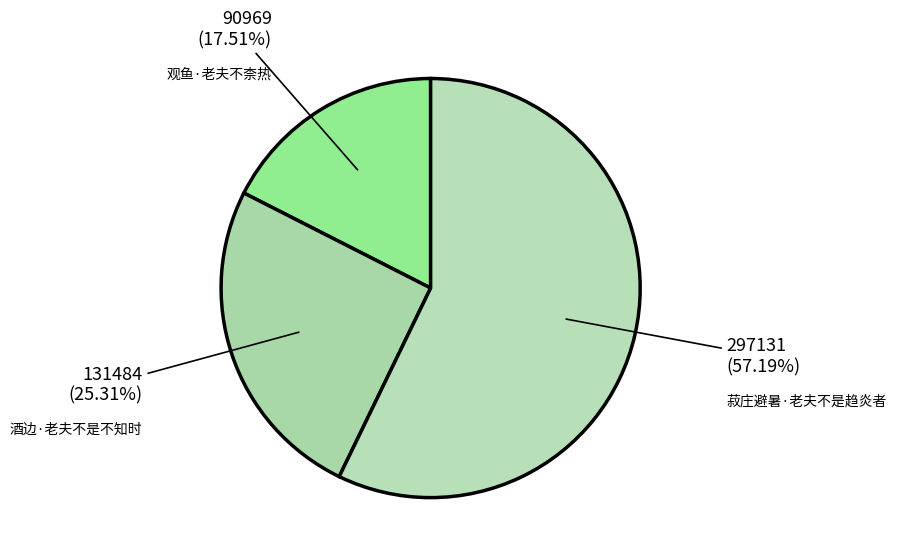

Which slice represents more than half of the pie?

菽庄避暑·老夫不是趋炎者